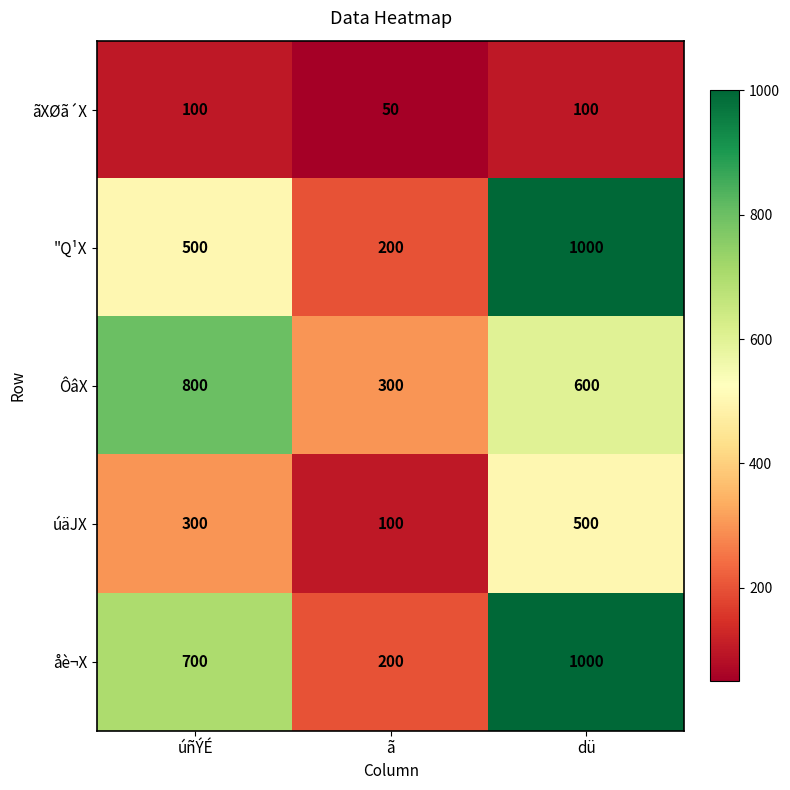

At how many categories does at least one series exceed 98?

3